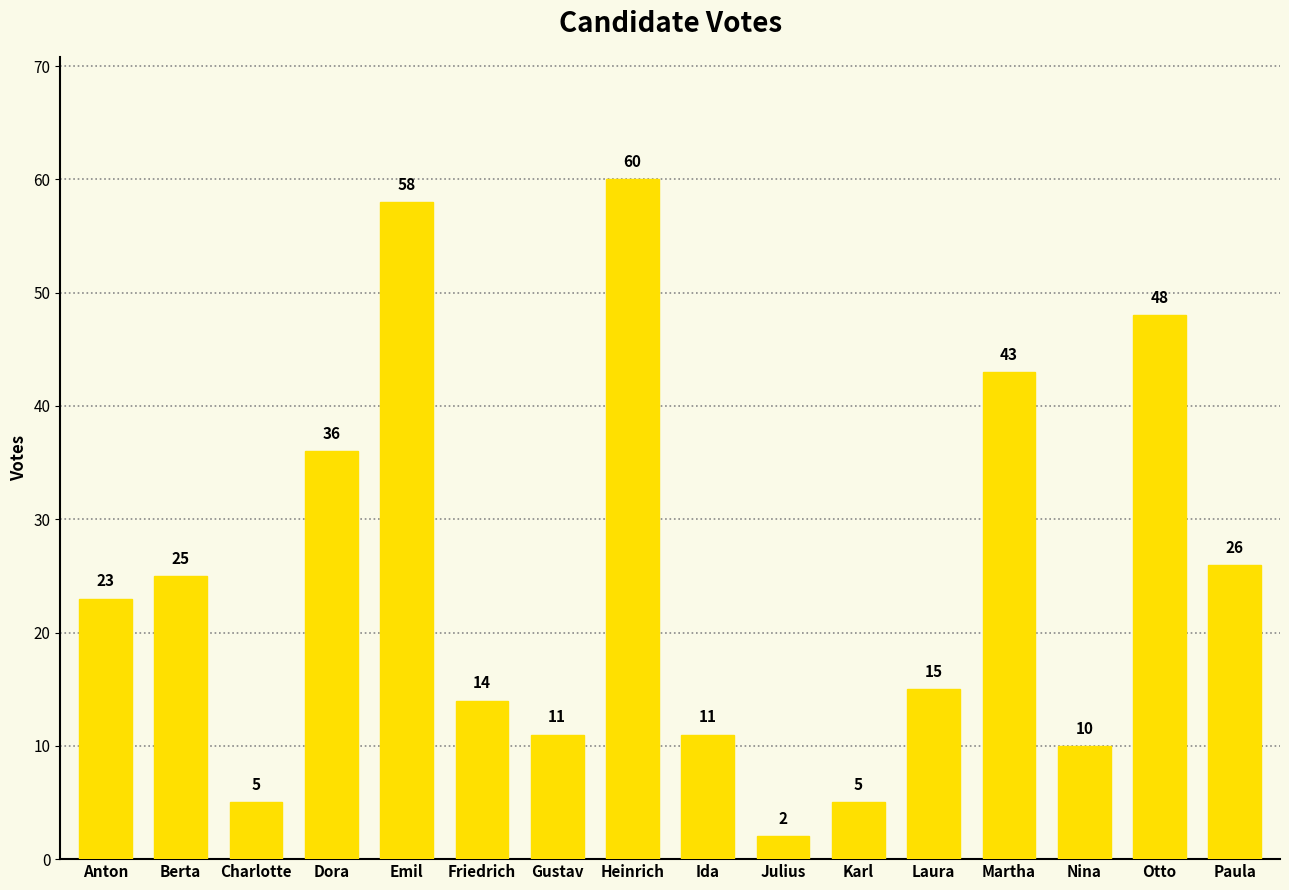

What is the greatest value displayed?

60